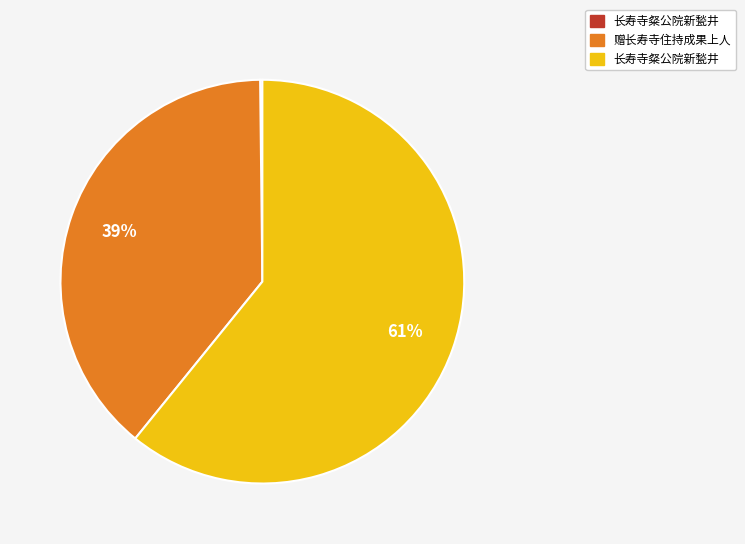

To the nearest percent, what is the average slice percentage?

33%